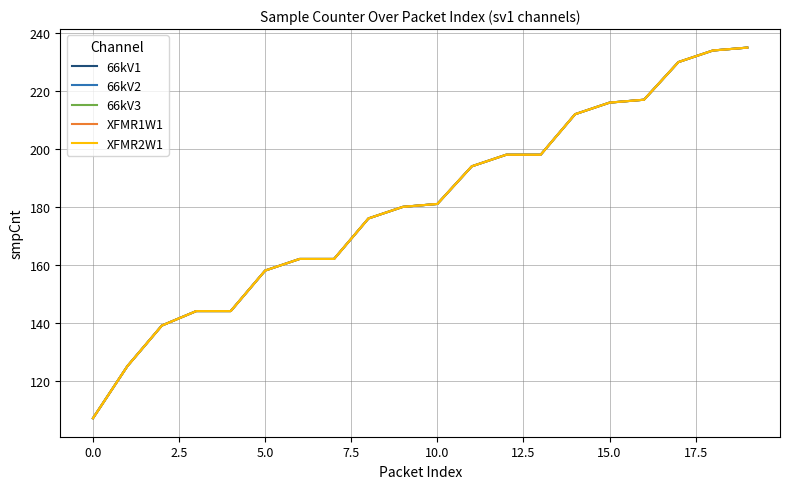

What is the maximum value shown in the chart?

235